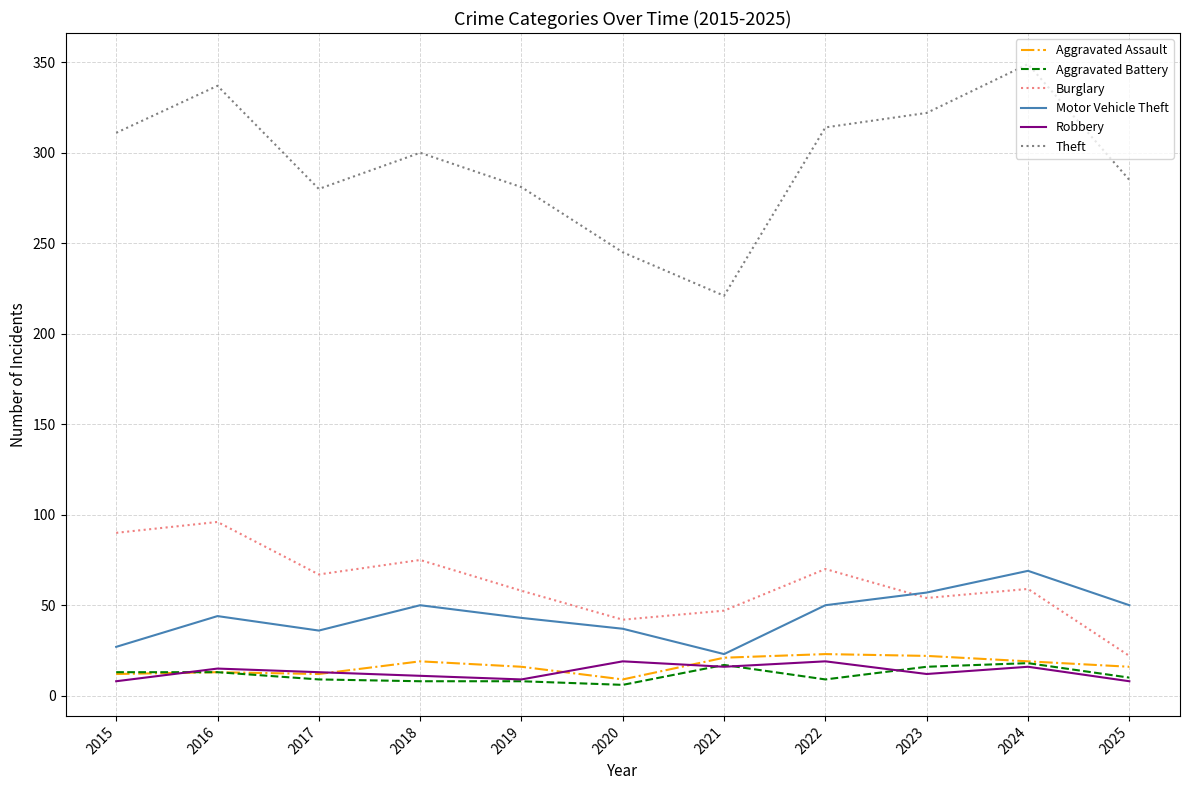

The value of Aggravated Battery at 2018 is 8. True or false?

True